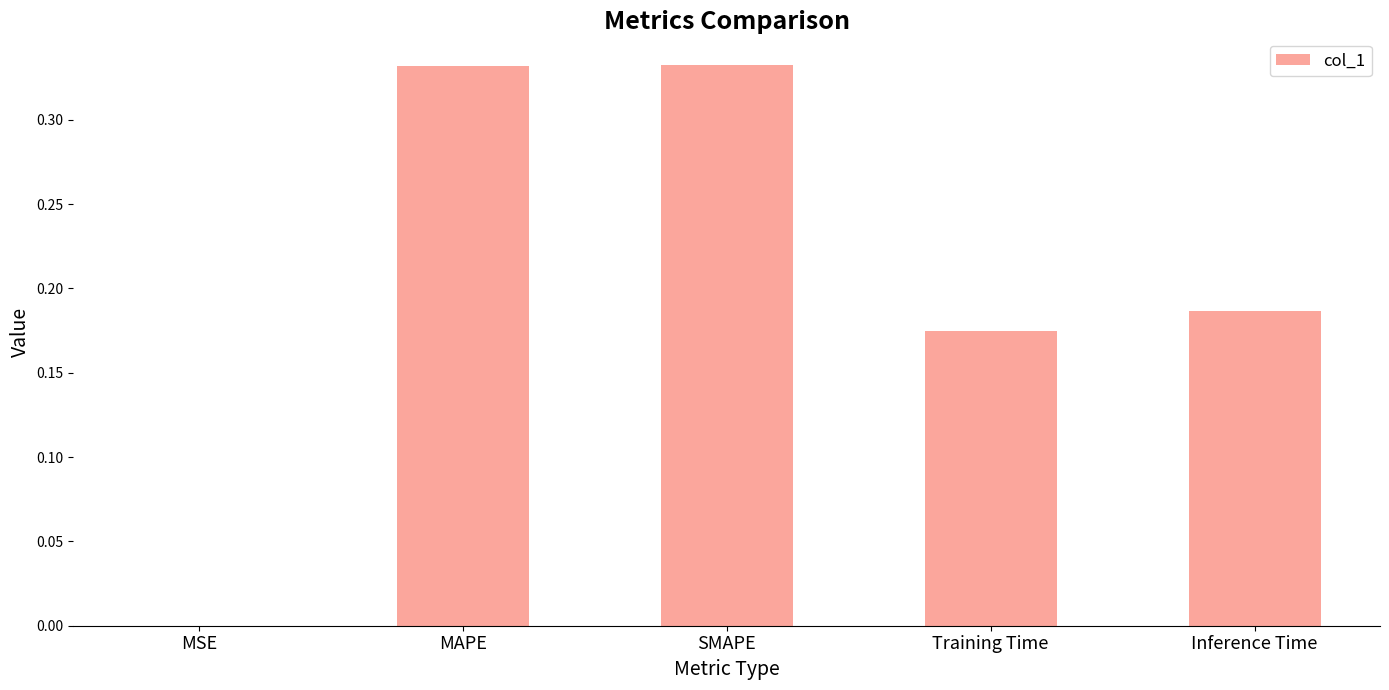

The chart shows a value of 0.3 at Inference Time. True or false?

False